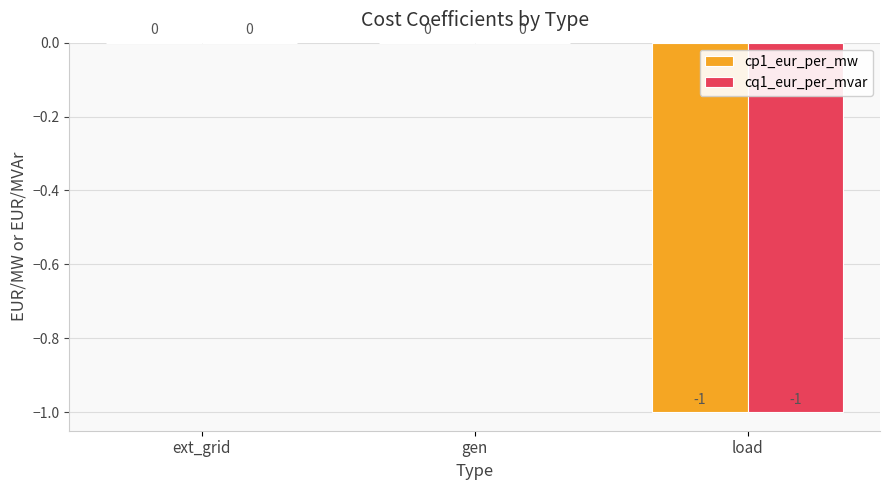

The value of cq1_eur_per_mvar at load is -1. True or false?

True